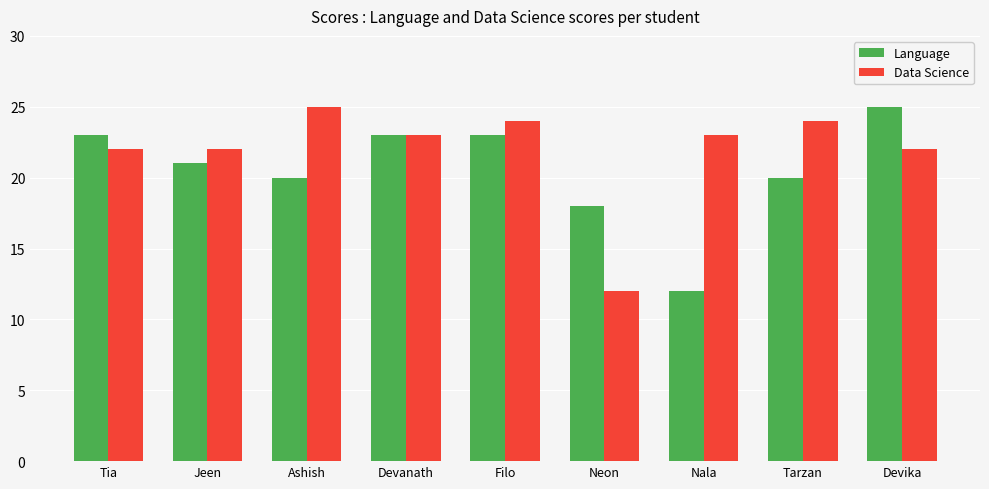

How many series are shown in this chart?

2